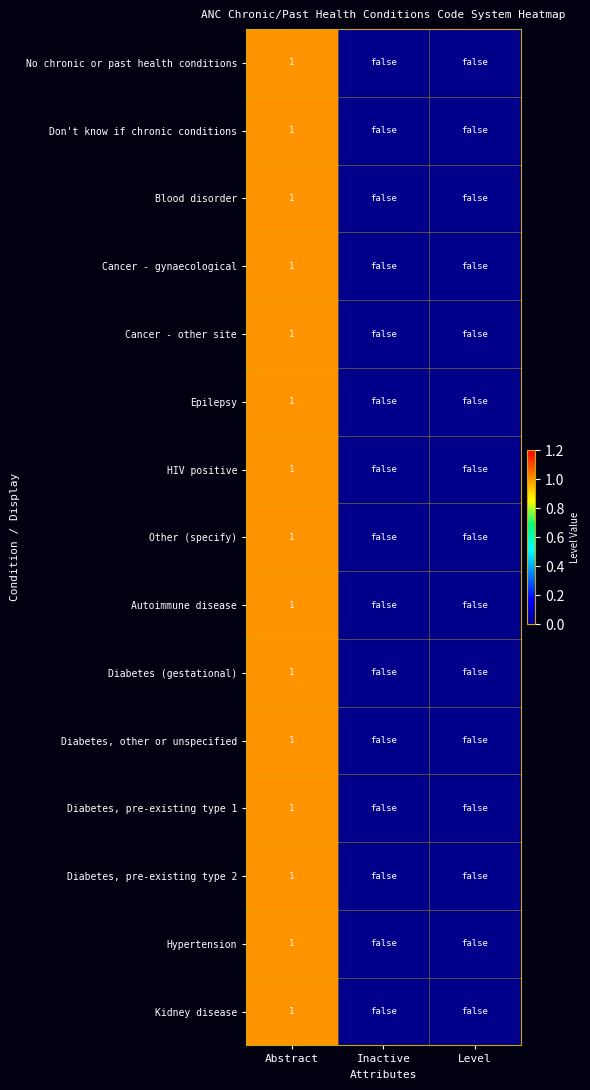

What is the total value across all series at Abstract?

15